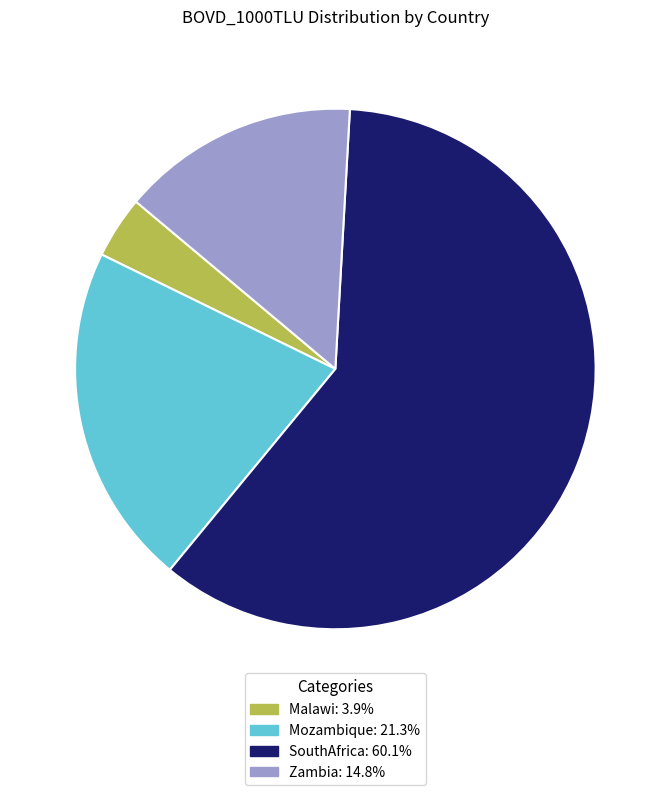

How many segments does this pie chart have?

4